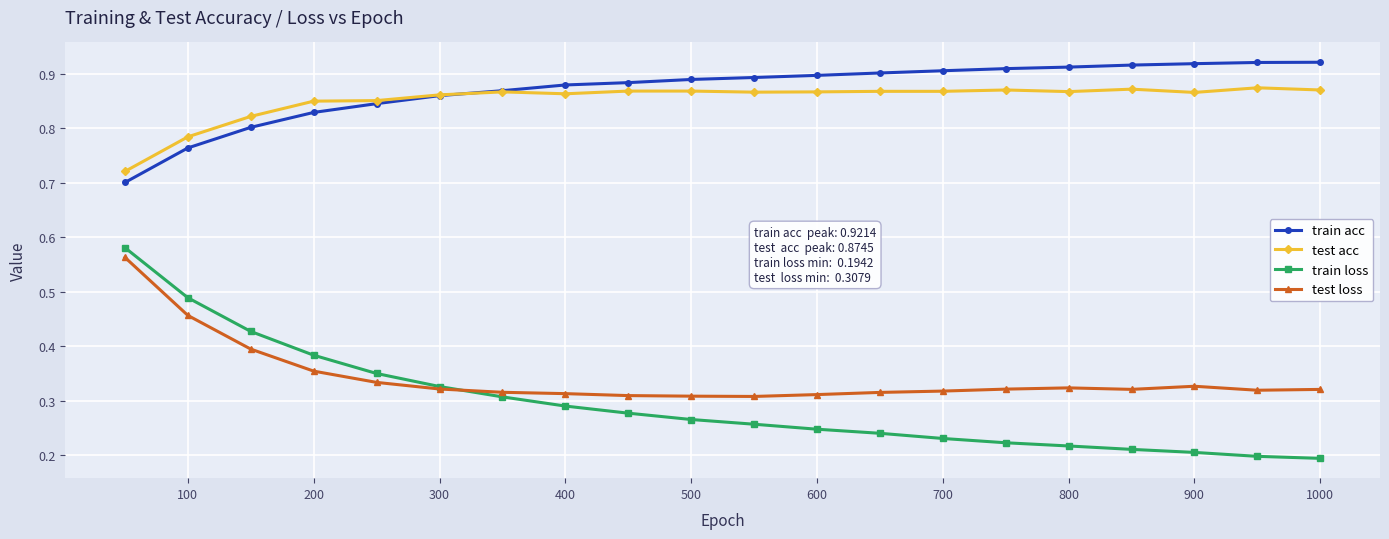

How many times do test acc and train acc cross each other?

1